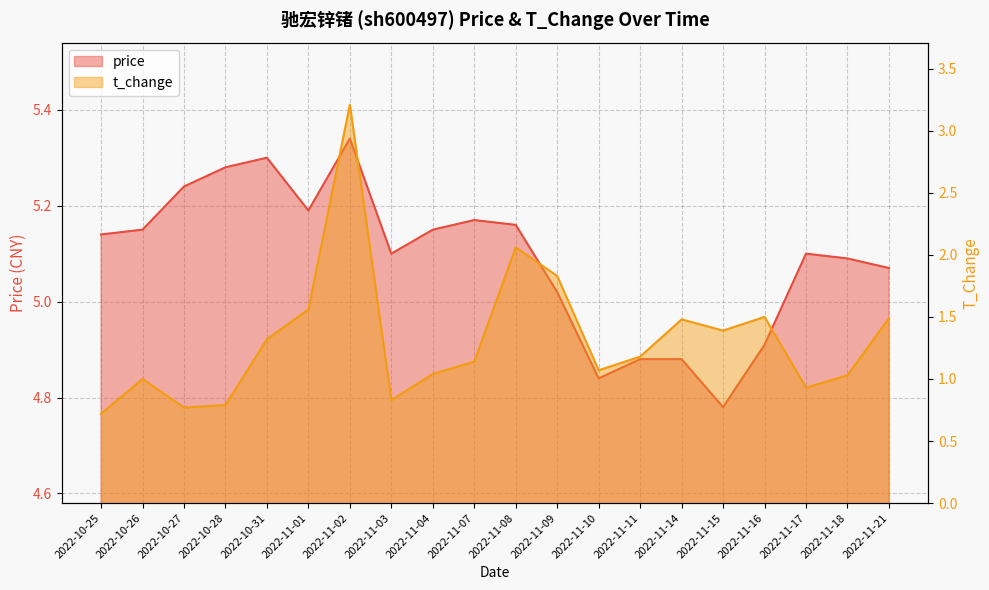

How many interior local valleys does the price series have?

4